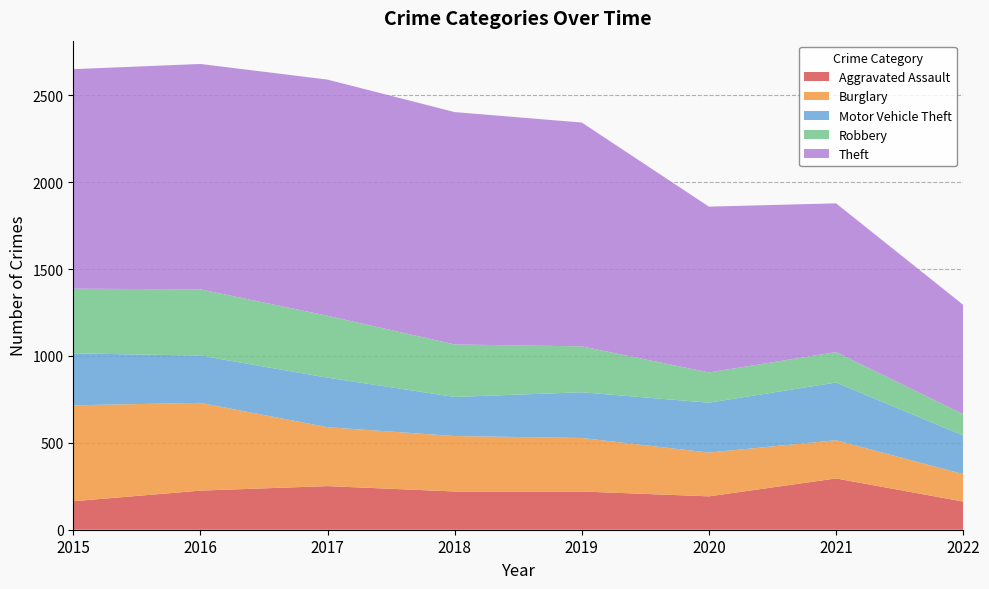

Reading left to right, what are all the values shown in this chart?

Aggravated Assault: 2015=164	2016=225	2017=251	2018=220	2019=220	2020=192	2021=295	2022=162
Burglary: 2015=552	2016=505	2017=339	2018=319	2019=308	2020=252	2021=220	2022=158
Motor Vehicle Theft: 2015=299	2016=272	2017=285	2018=225	2019=263	2020=287	2021=332	2022=222
Robbery: 2015=372	2016=381	2017=356	2018=302	2019=264	2020=174	2021=175	2022=123
Theft: 2015=1263	2016=1297	2017=1359	2018=1337	2019=1288	2020=954	2021=856	2022=629